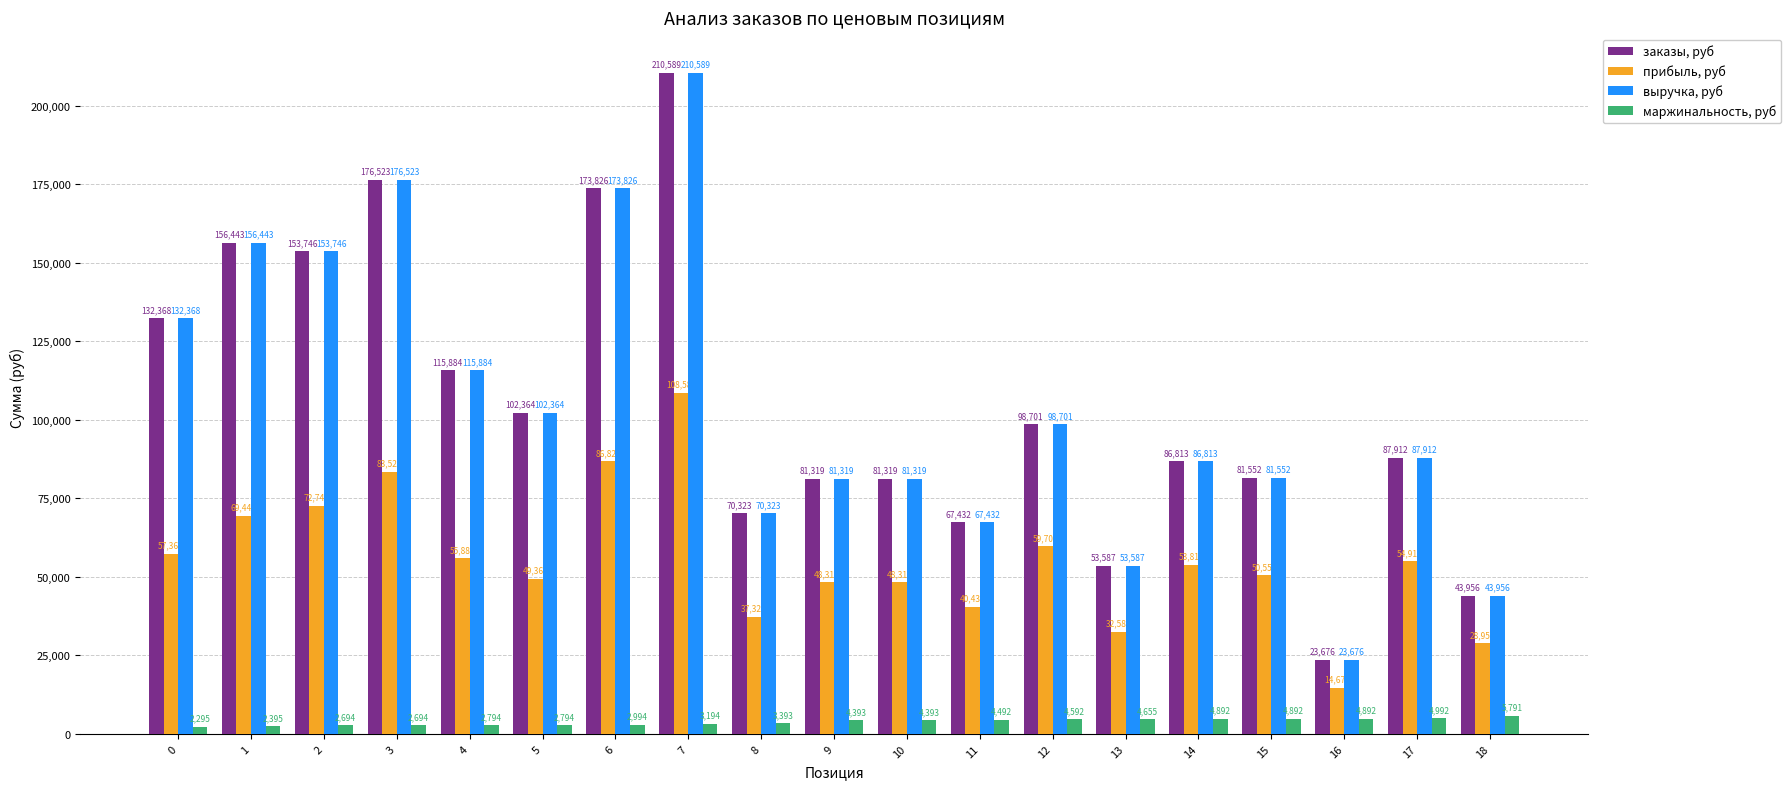

How many data points in маржинальность, руб are less than 4392?

9